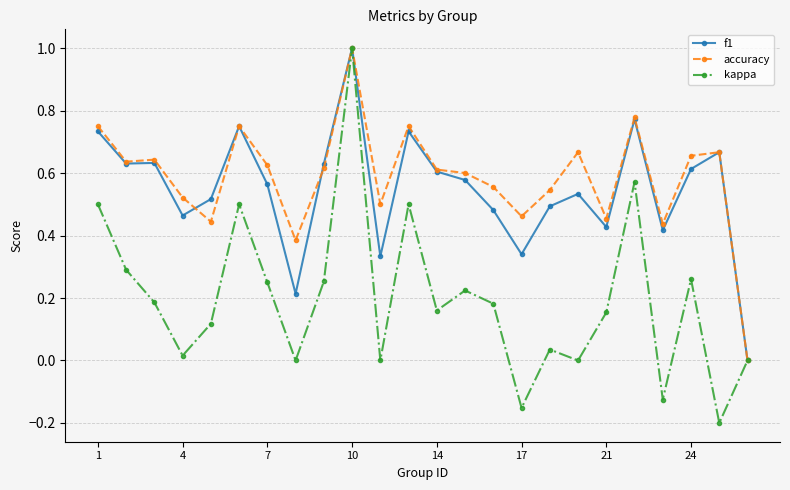

What is the maximum value shown in the chart?

1.0